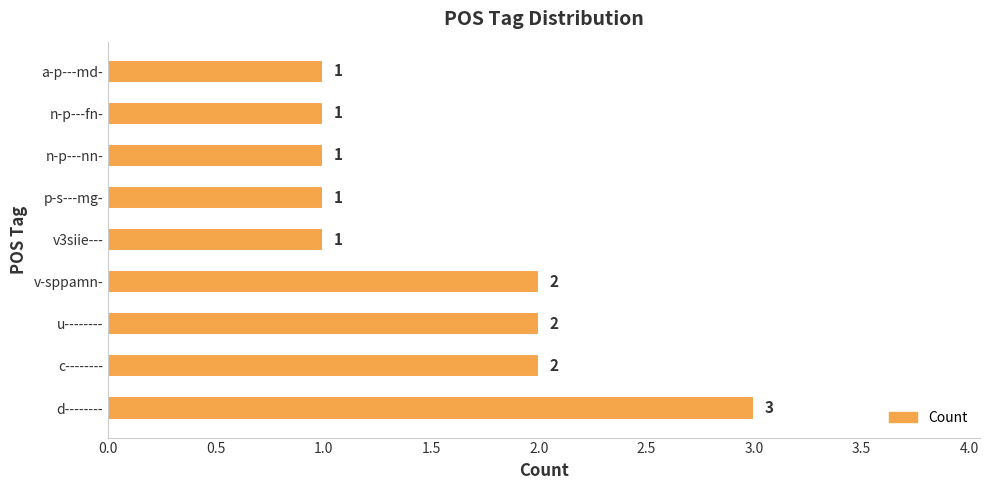

Which has a higher value, n-p---nn- or u--------?

u--------